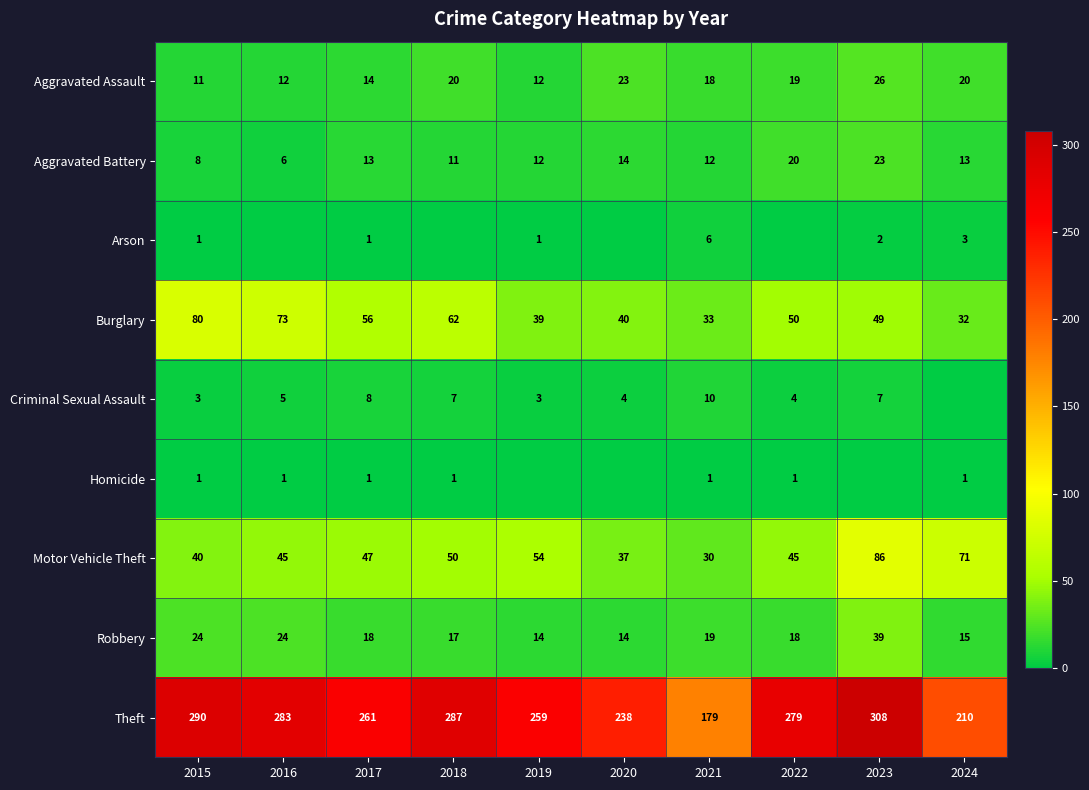

What is the difference between the maximum and minimum values in the Burglary series?

48